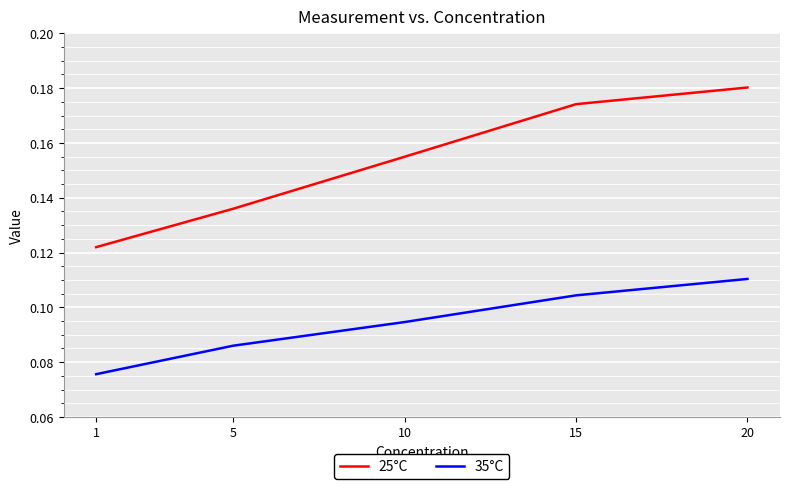

Which series changed the most between 10 and 15?

25°C